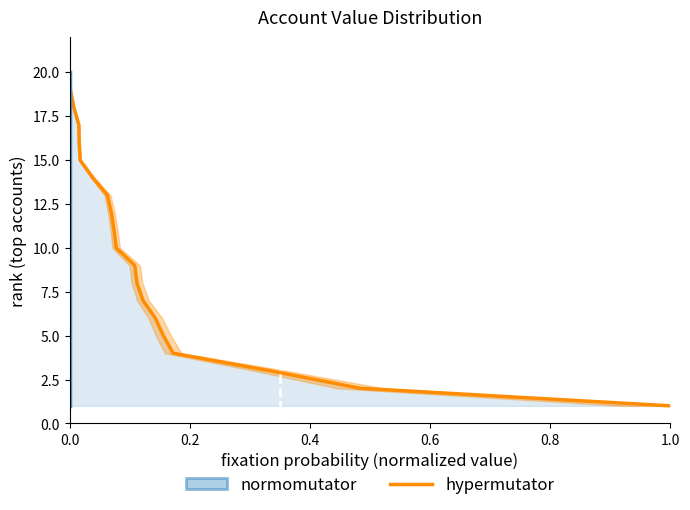

True or false: there are more than 1 points higher than both neighbors.

False